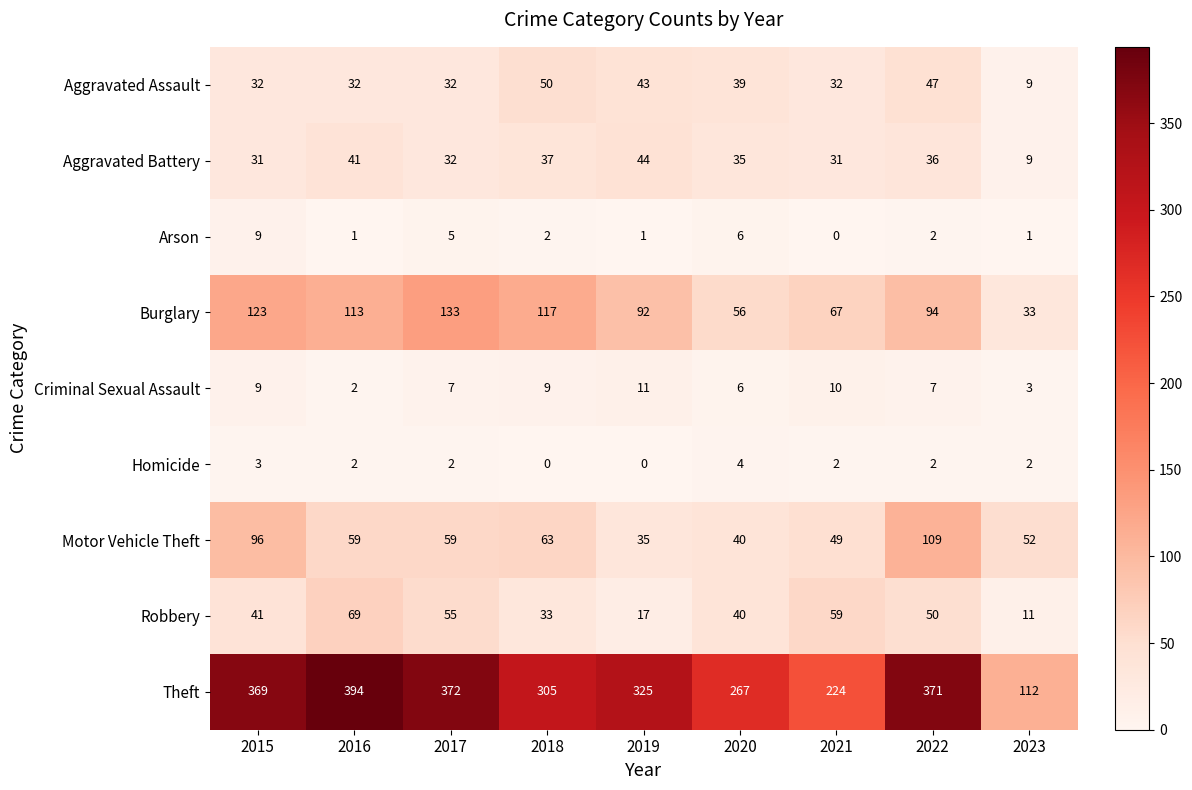

True or false: Homicide has a value of 0 at 2019.

True